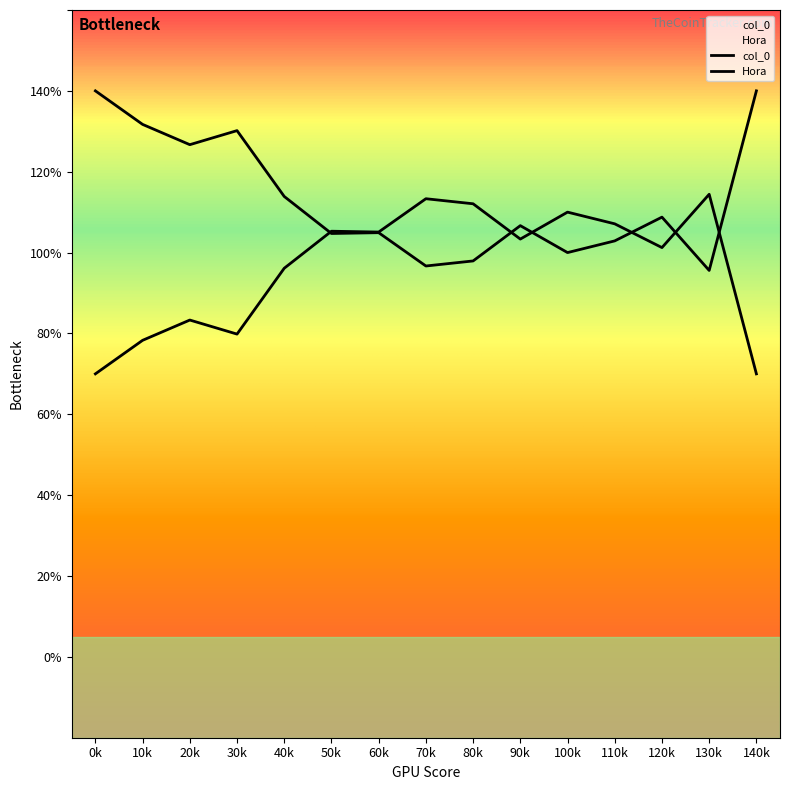

How many lines are shown in the chart?

2